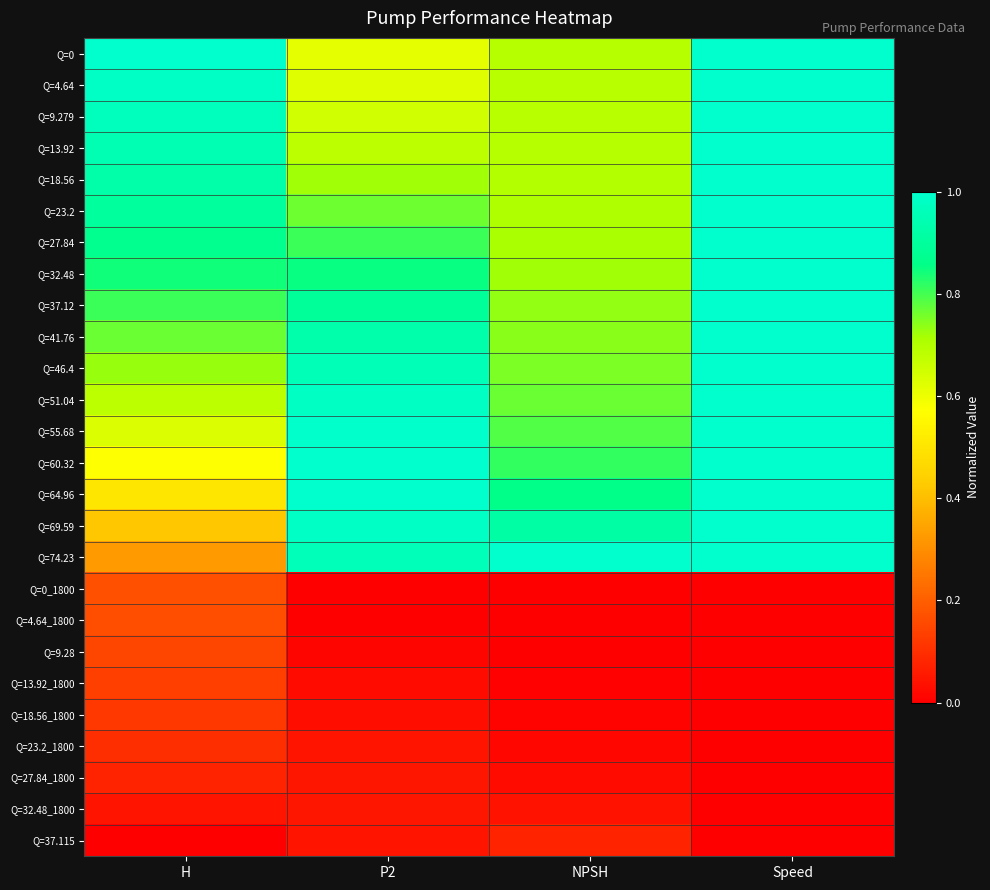

Count the number of data series in this chart.

26